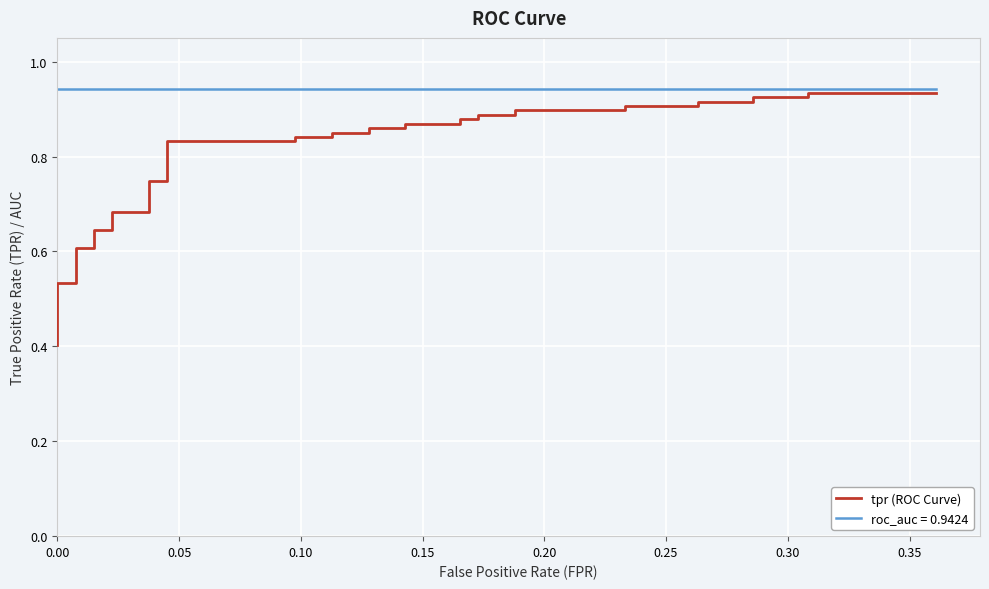

Count the values in the range 0 to 1.

40